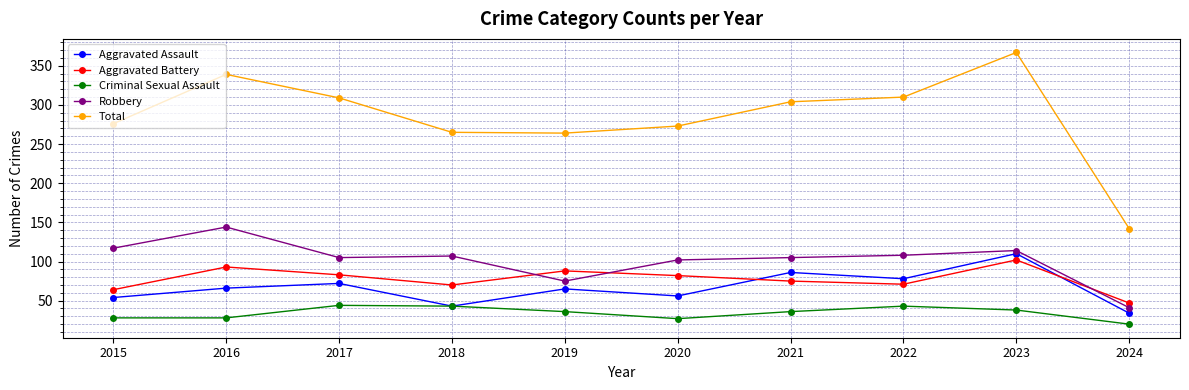

True or false: Criminal Sexual Assault has more than 1 points higher than both neighbors.

True